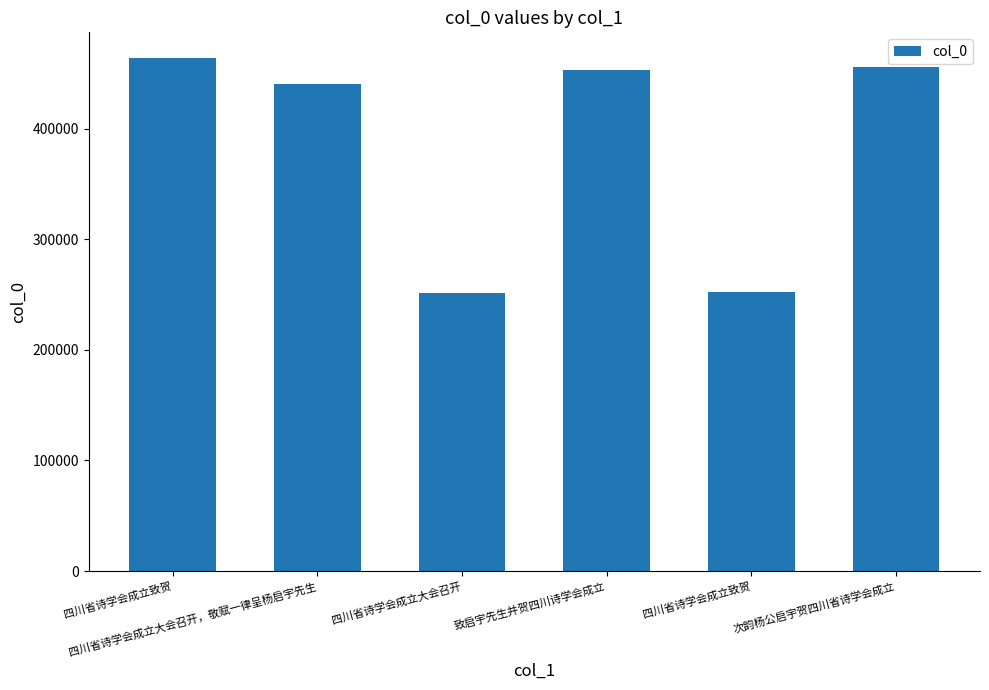

What is the sum of all values?

2317100